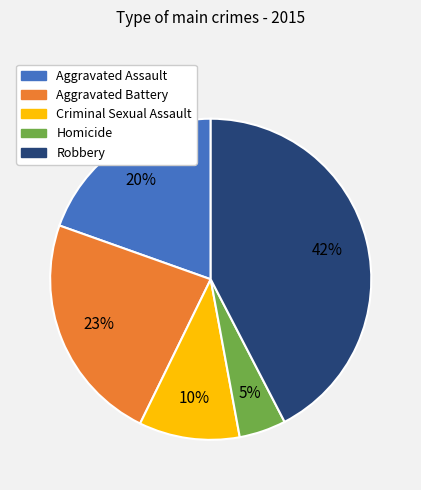

The Robbery slice represents 51% of the pie. True or false?

False